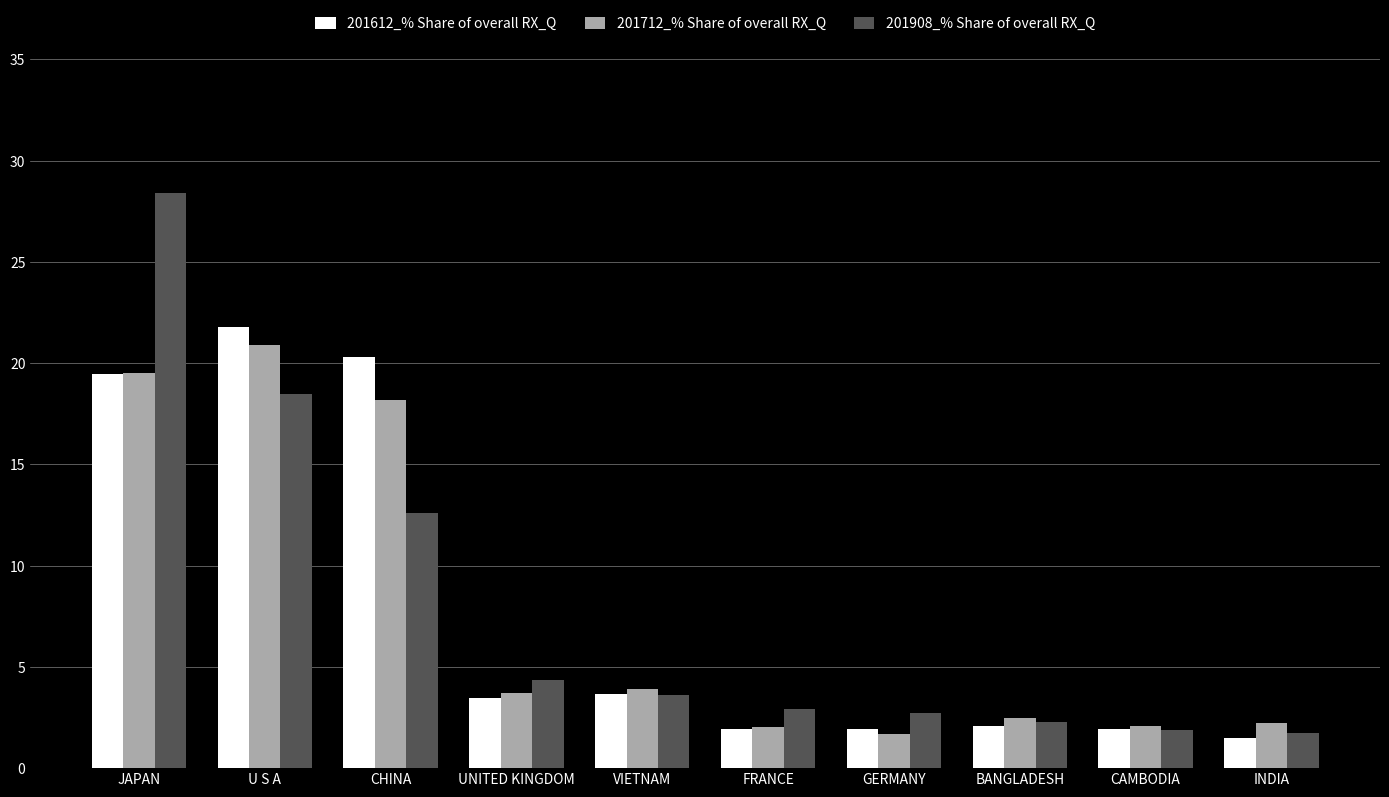

Is it true that 201612_% Share of overall RX_Q equals 0.7 at FRANCE?

False